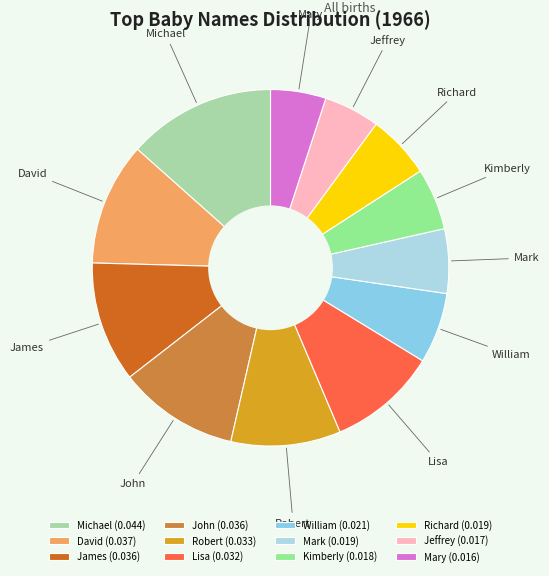

Is there any slice that represents more than half of the pie?

No